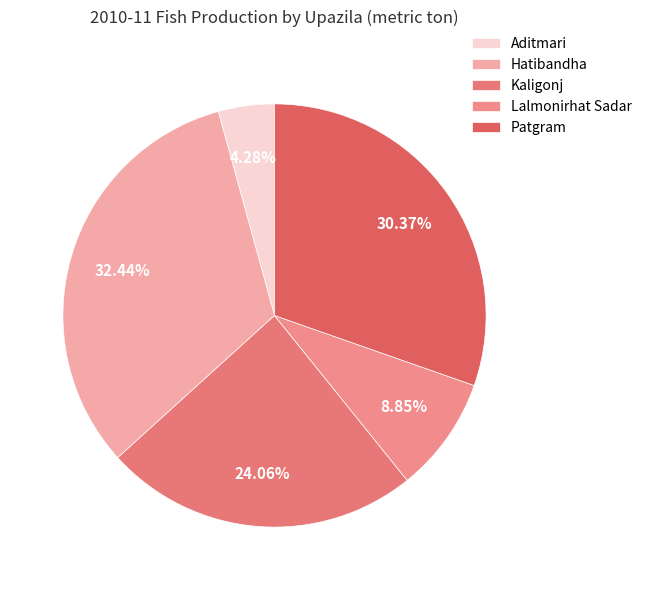

To the nearest percent, what is the difference between the largest and smallest slice percentages?

28%